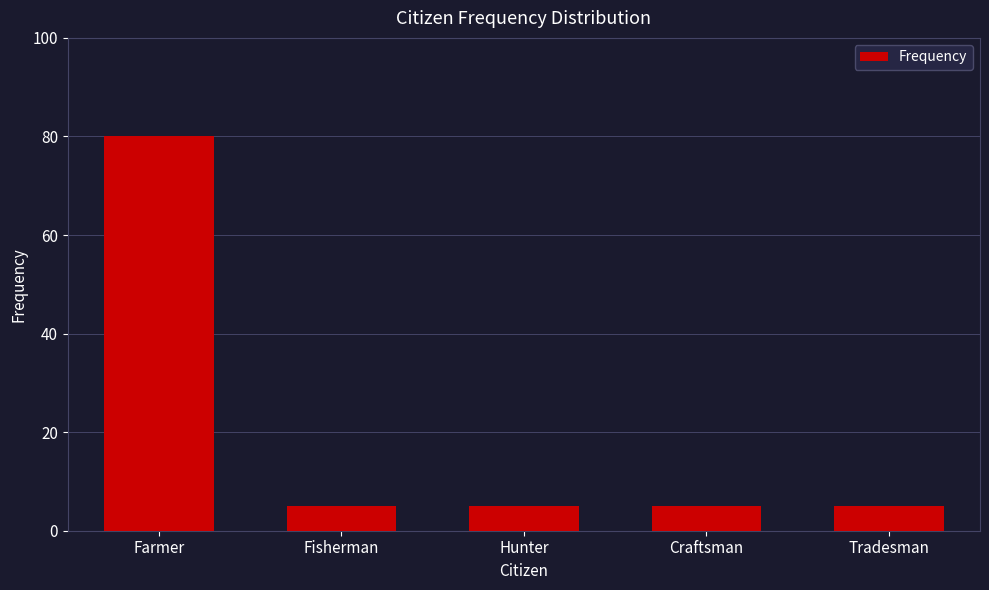

What is the approximate value at Farmer?

80